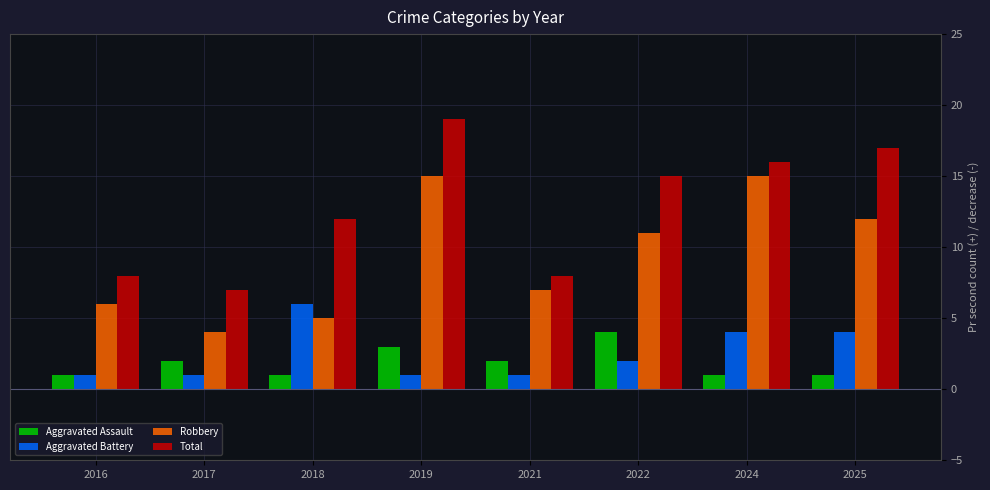

At which category does the chart reach its peak across all series?

2019